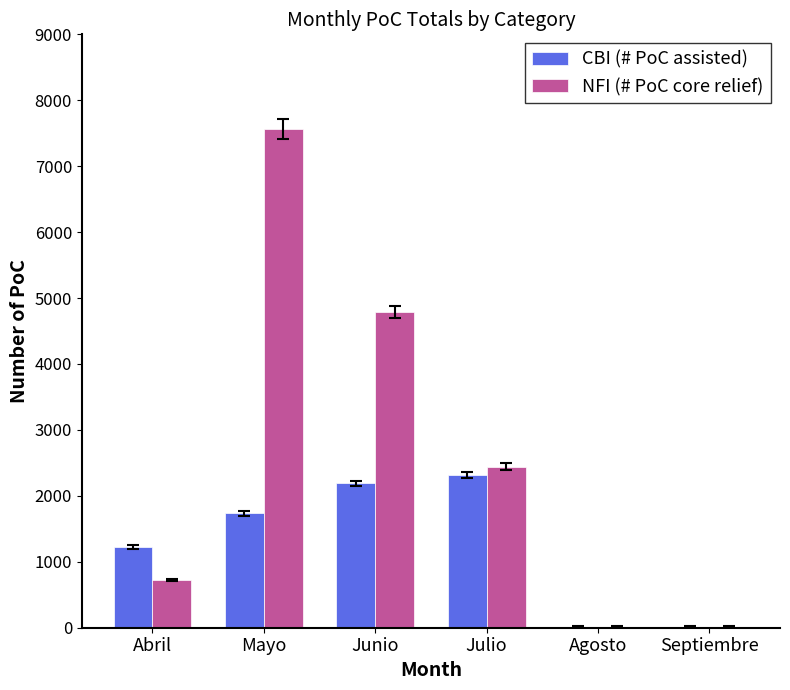

What is the maximum value shown in the chart?

7567